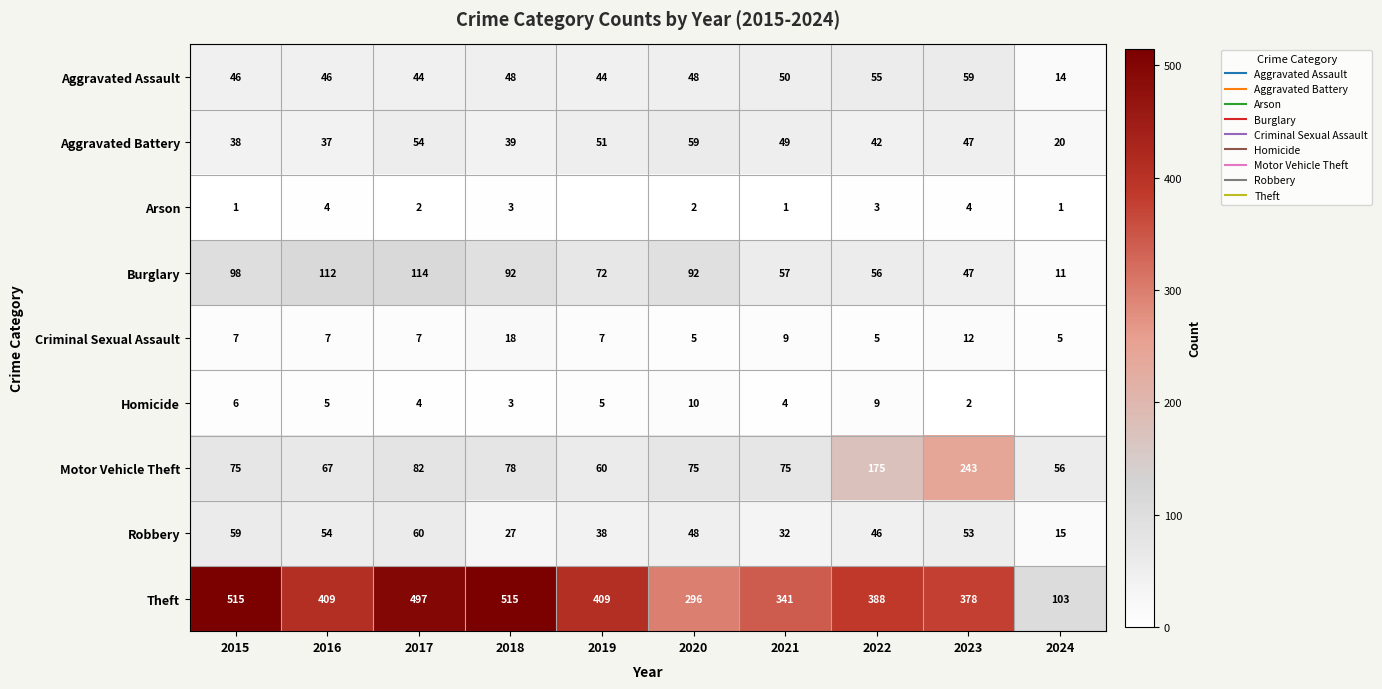

What is the sum of the Motor Vehicle Theft values at 2023 and 2022?

418